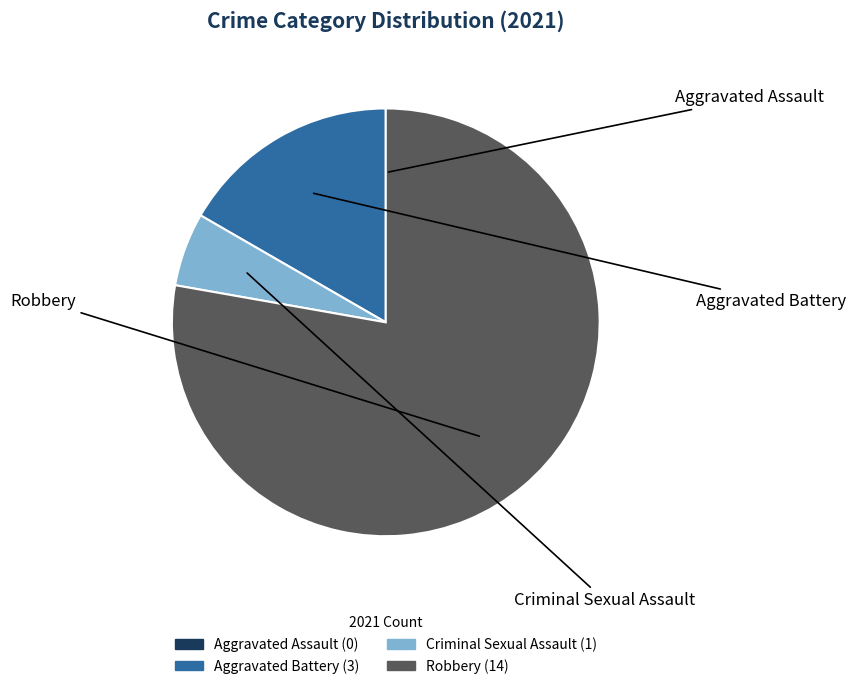

What is the largest slice in the pie chart?

Robbery